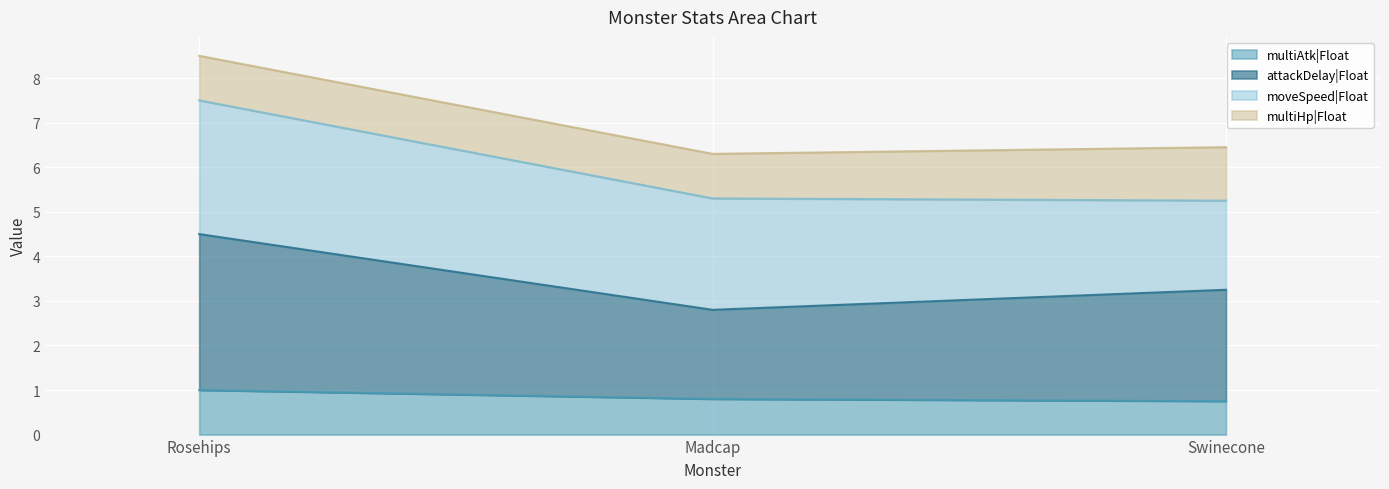

Is it true that multiAtk|Float equals 1.4 at Madcap?

False